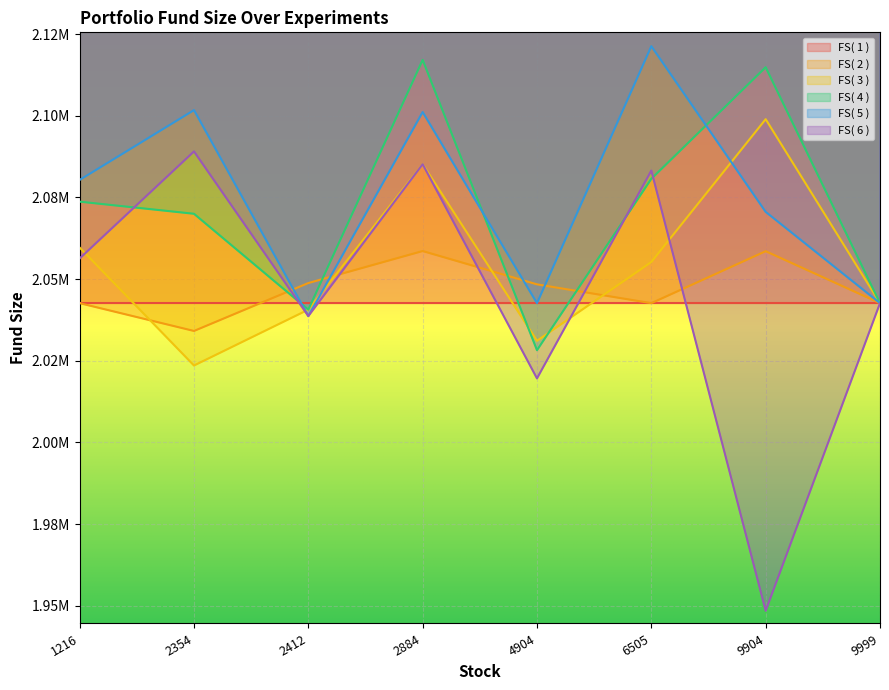

At which category does FS( 5 ) reach its first local peak?

2354